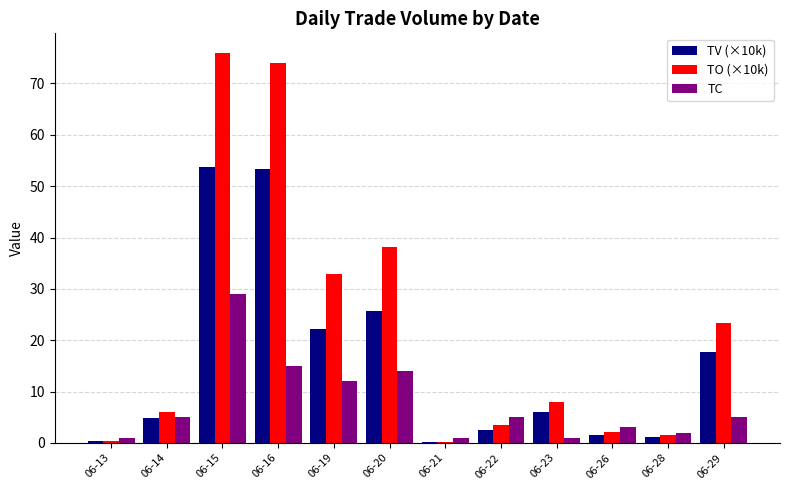

How many groups of bars are there?

12